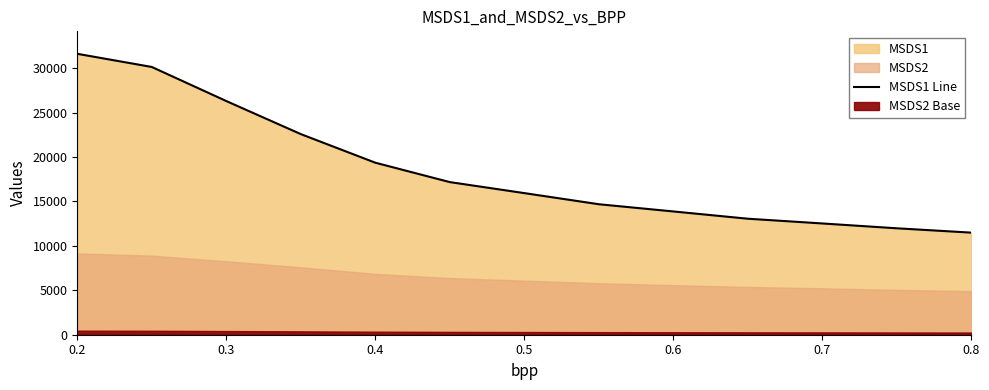

Which category has the highest value across all series?

0.2